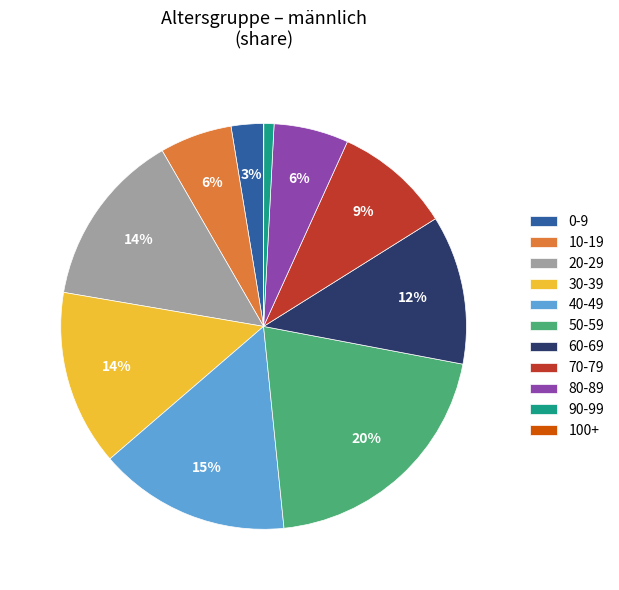

To the nearest percent, what percentage of the pie is 30-39?

14%